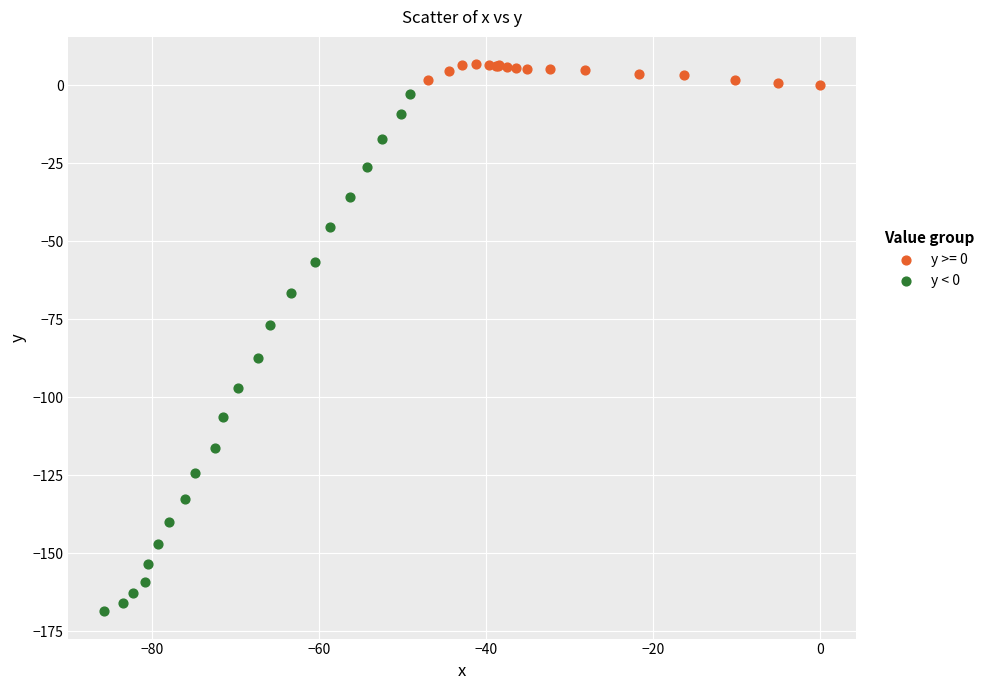

Which series has the widest spread of Y values?

y < 0